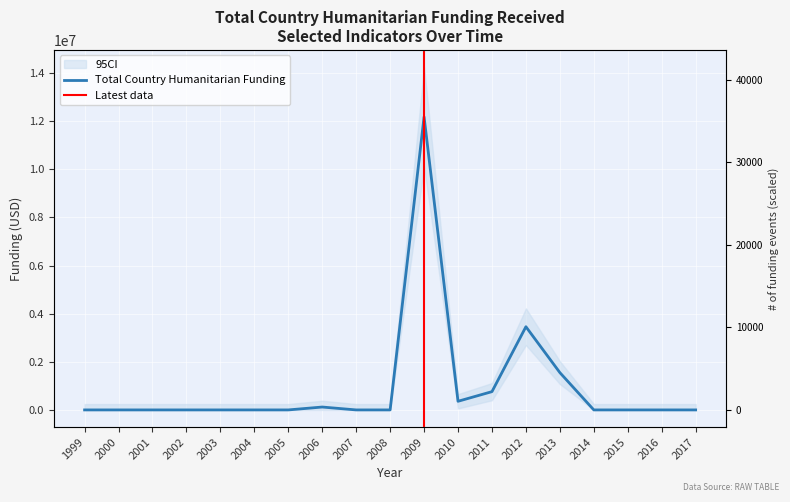

Which has a higher value, 2014 or 2002?

2014